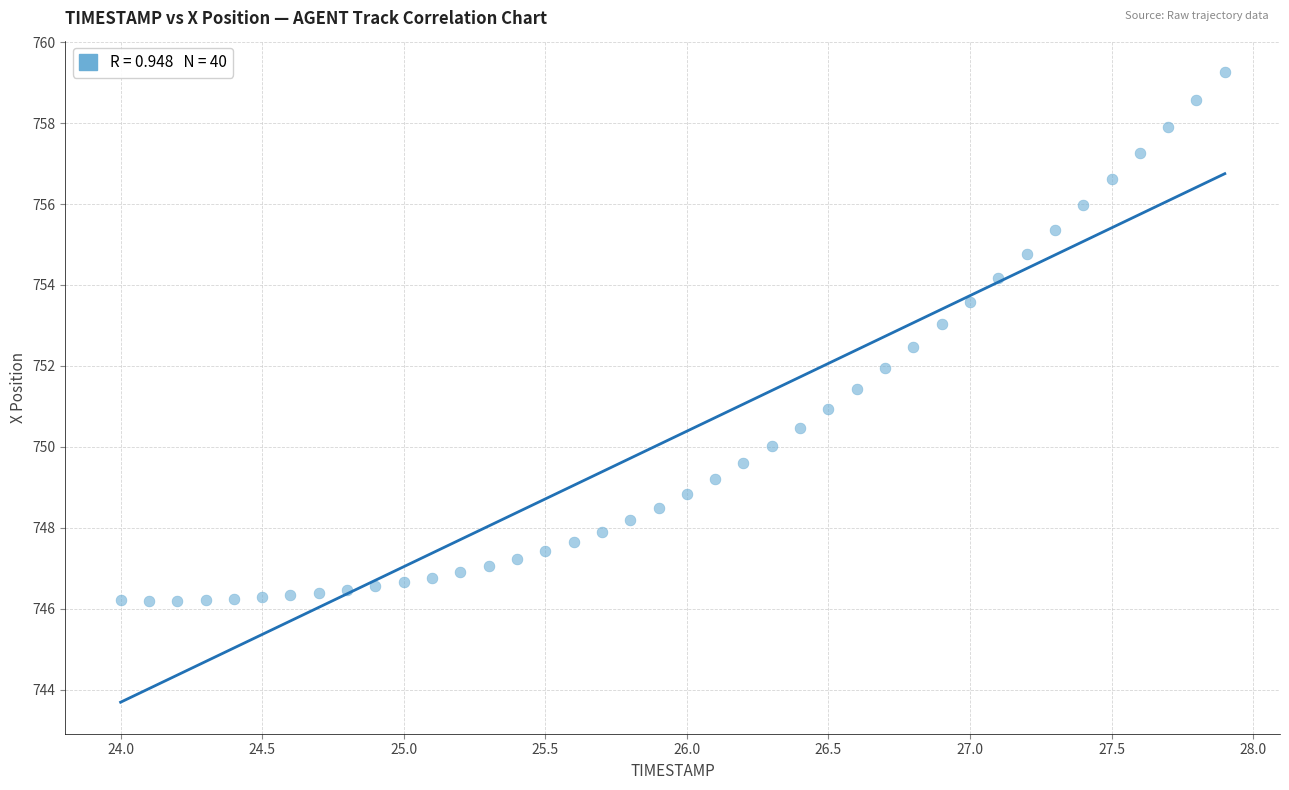

What is the range of Y values (max minus min)?

13.1